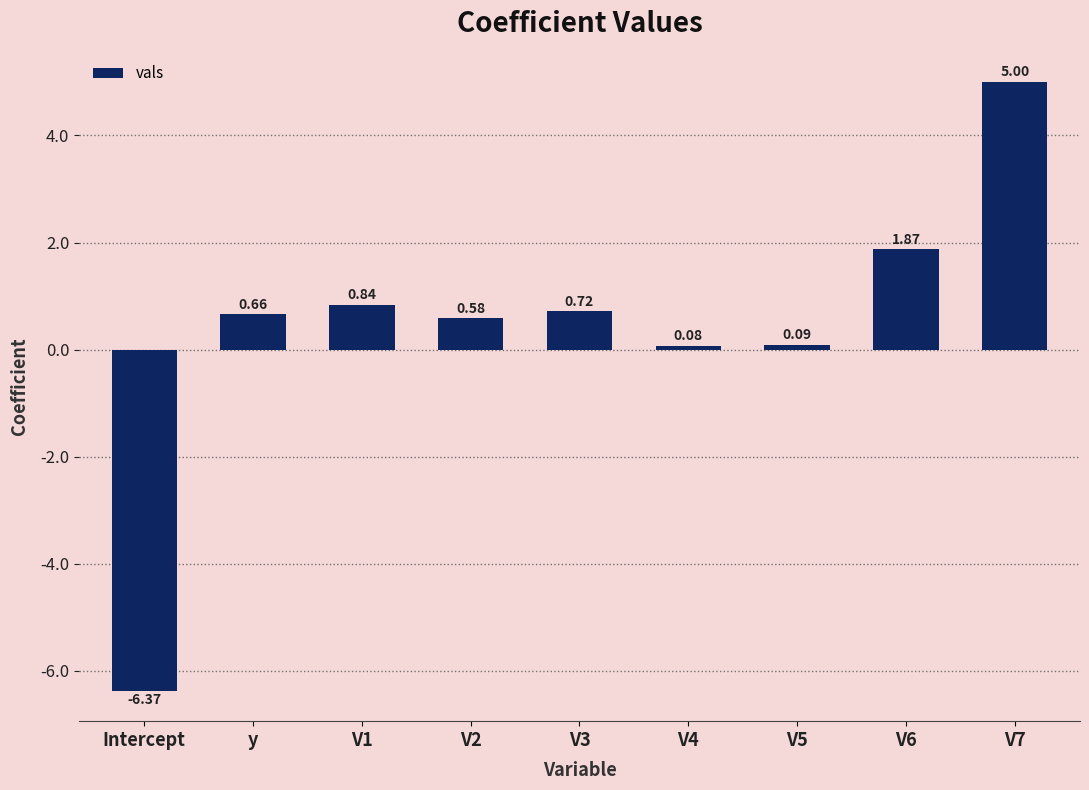

At which label does the data first exceed 0?

y